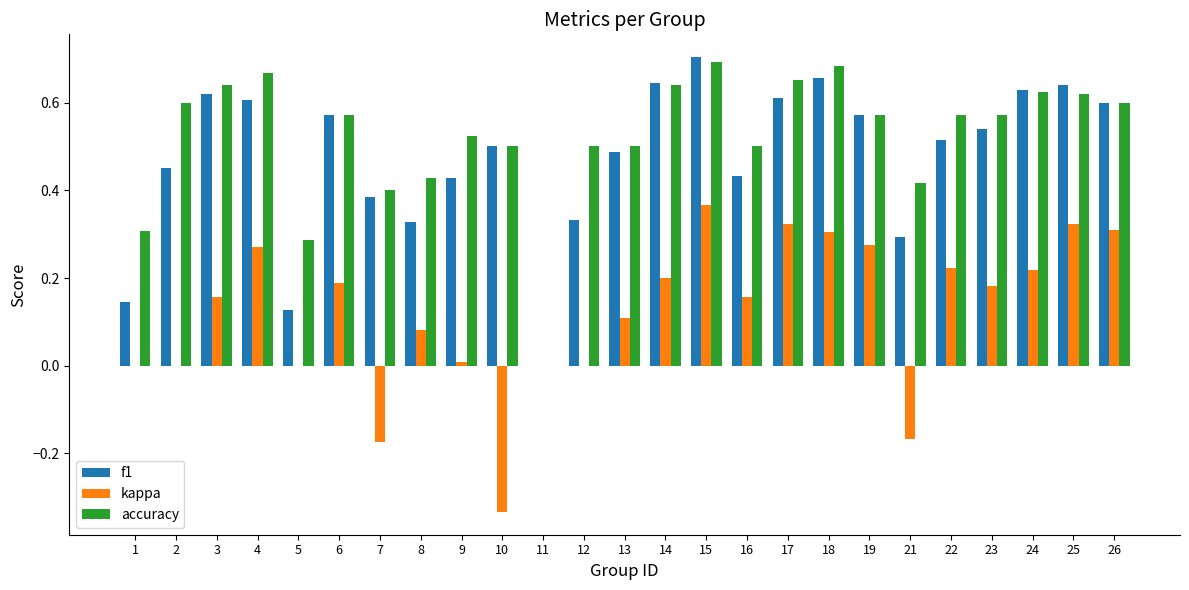

The value of kappa at 18 is 0.5. True or false?

False